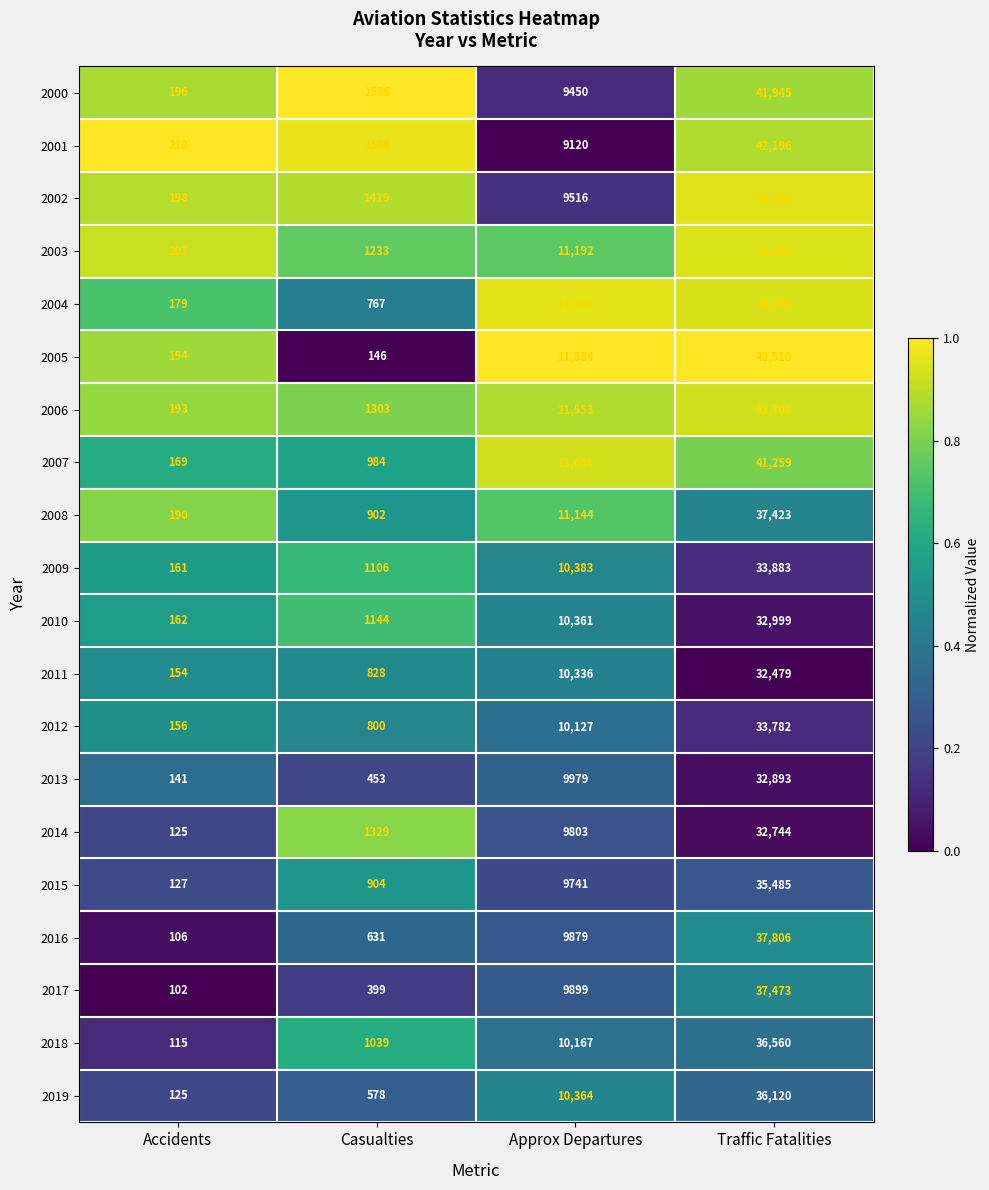

Which series has the largest range (max minus min)?

2005